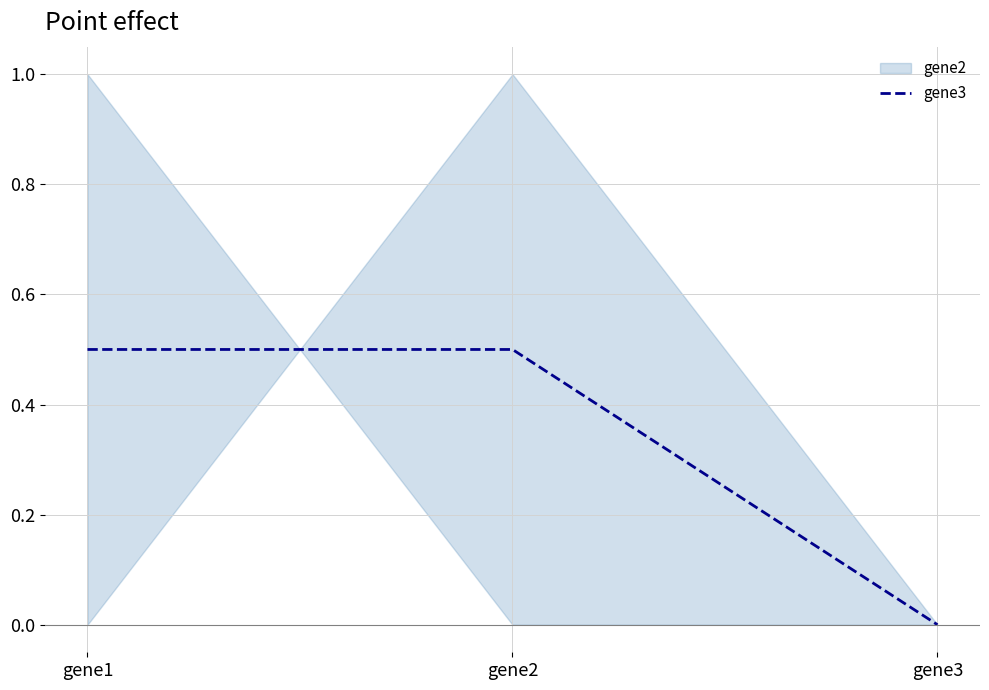

At which category does the chart reach its minimum across all series?

gene3